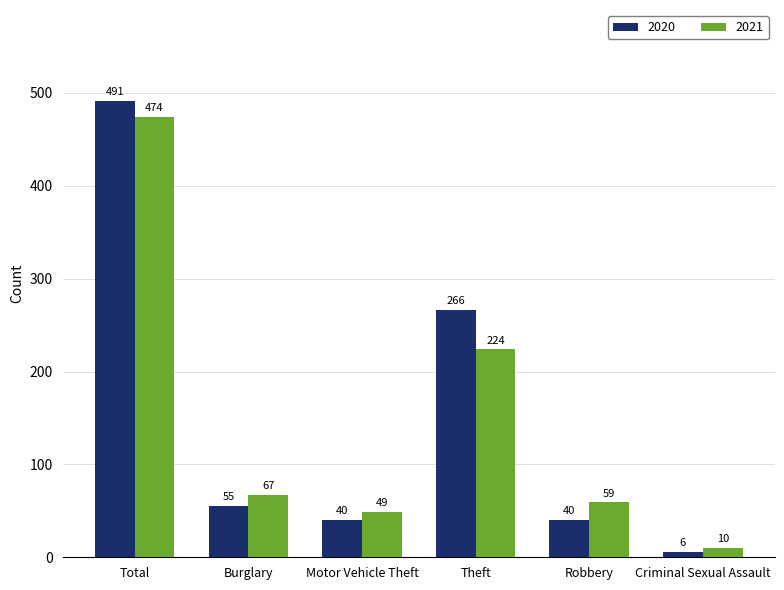

Is the value of 2020 at Motor Vehicle Theft greater than the value of 2021 at Theft?

No